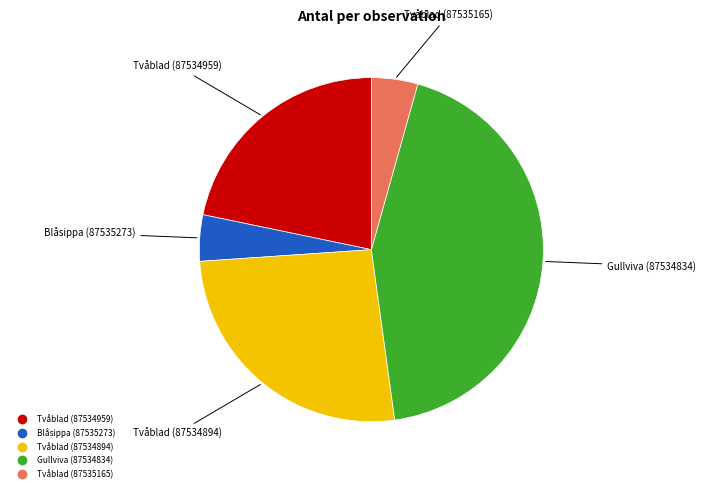

Which slice is the largest?

Gullviva (87534834)